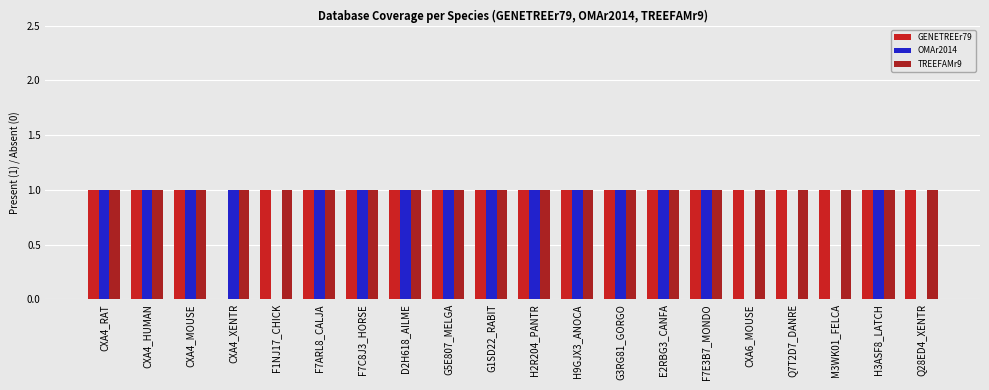

What are all the series names shown in the legend?

GENETREEr79, OMAr2014, TREEFAMr9